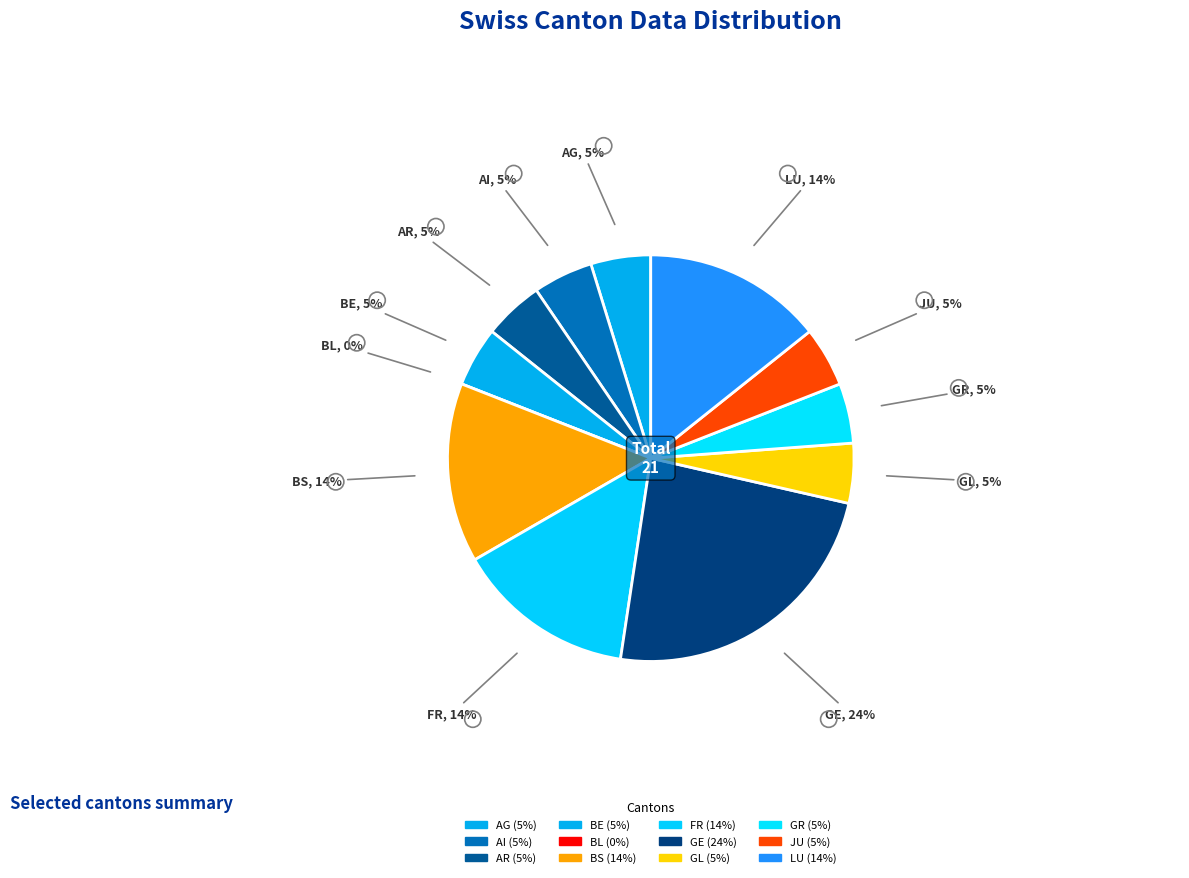

To the nearest percent, what portion does GE represent?

24%